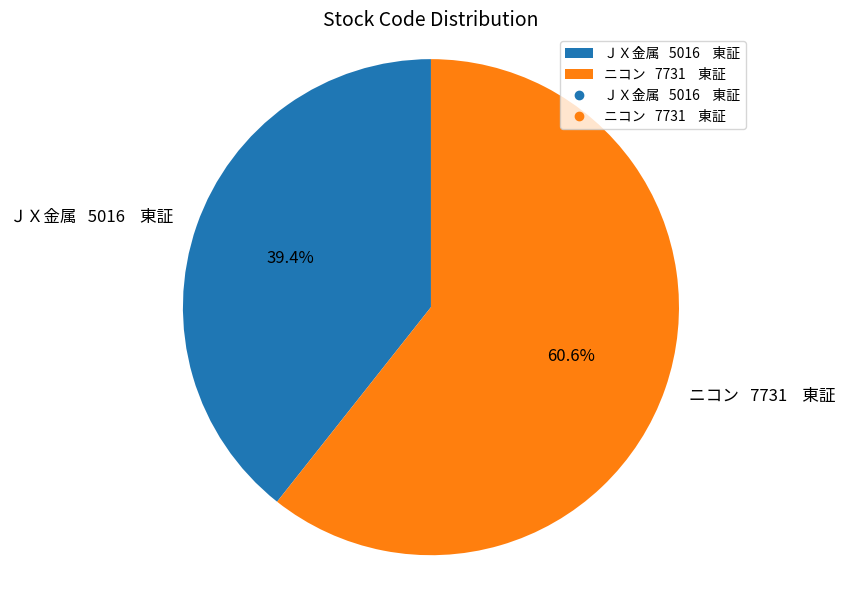

Does any single category account for the majority?

Yes